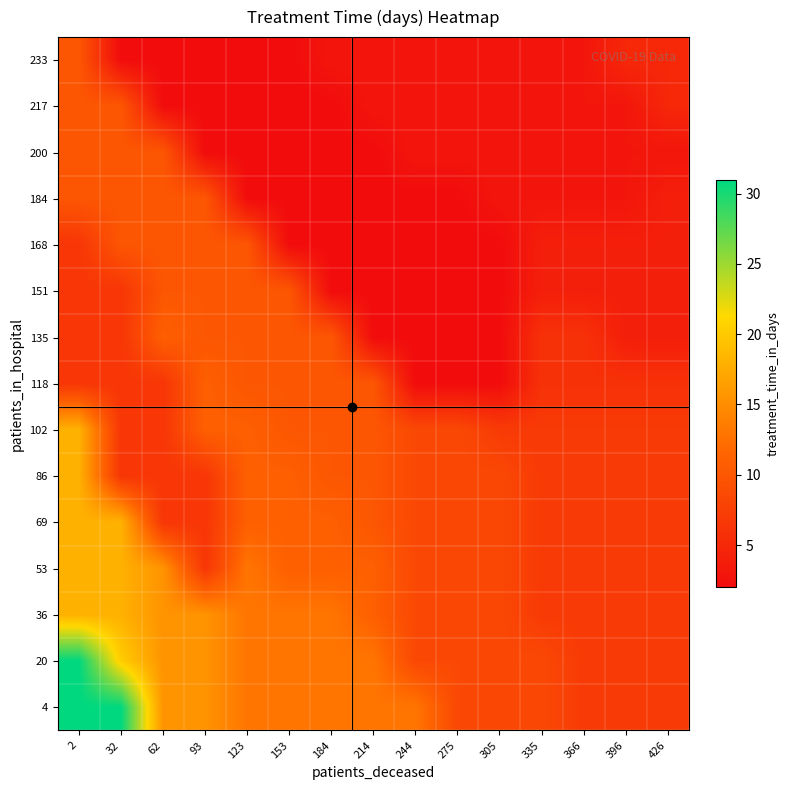

Which category has the lowest value across all series?

244